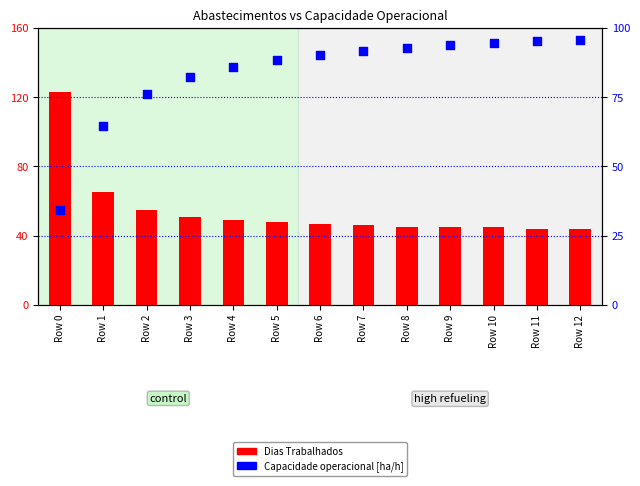

Is the value of Capacidade operacional [ha/h] at Row 8 greater than the value of Dias Trabalhados at Row 6?

Yes